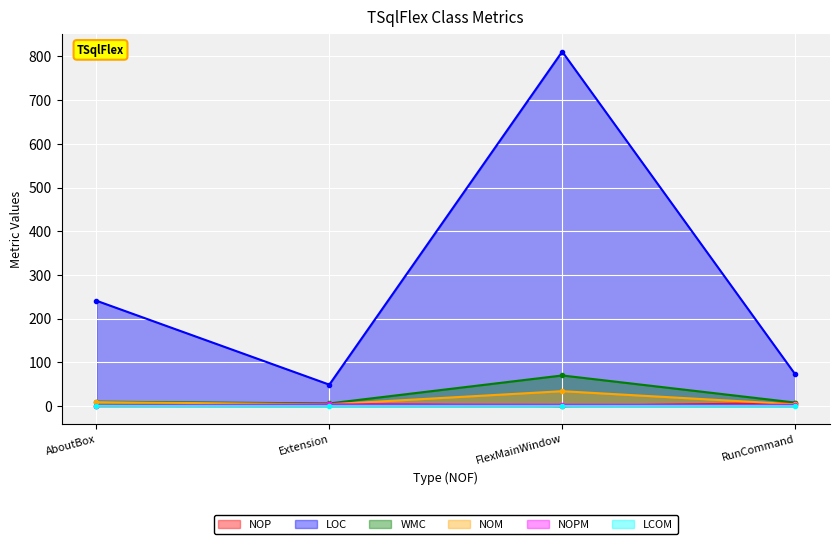

After their last crossing, which series has the higher values: NOP or NOM?

NOP